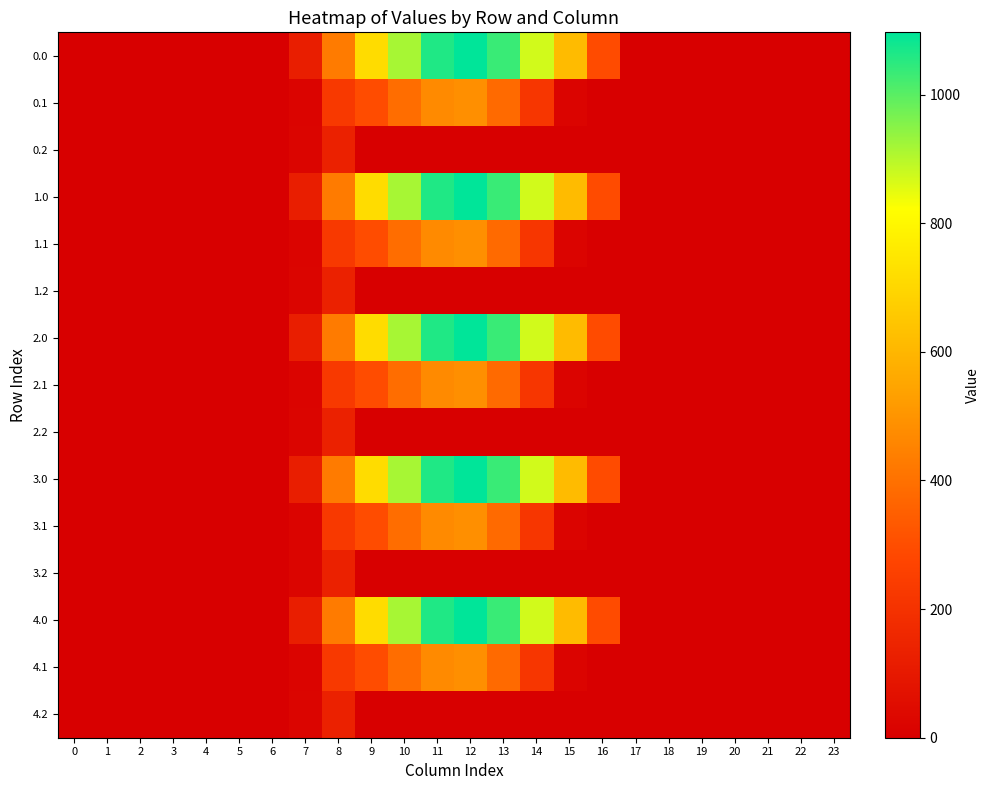

Reading right to left, extract all data points from this chart.

row_0: 0.0	0.0	0.0	0.0	0.0	0.0	0.0	294.5	615.9	870.6	1032.9	1096.7	1060.3	916.2	716.9	430.3	120.6	0.0	0.0	0.0	0.0	0.0	0.0	0.0
row_1: 0.0	0.0	0.0	0.0	0.0	0.0	0.0	0.0	17.3	219.2	382.7	485.4	471.7	388.1	295.9	227.5	17.7	0.0	0.0	0.0	0.0	0.0	0.0	0.0
row_2: 0.0	0.0	0.0	0.0	0.0	0.0	0.0	0.0	0.0	0.0	0.0	0.0	0.0	0.0	0.0	134.2	22.3	0.0	0.0	0.0	0.0	0.0	0.0	0.0
row_3: 0.0	0.0	0.0	0.0	0.0	0.0	0.0	294.5	615.9	870.6	1032.9	1096.7	1060.3	916.2	716.9	430.3	120.6	0.0	0.0	0.0	0.0	0.0	0.0	0.0
row_4: 0.0	0.0	0.0	0.0	0.0	0.0	0.0	0.0	17.3	219.2	382.7	485.4	471.7	388.1	295.9	227.5	17.7	0.0	0.0	0.0	0.0	0.0	0.0	0.0
row_5: 0.0	0.0	0.0	0.0	0.0	0.0	0.0	0.0	0.0	0.0	0.0	0.0	0.0	0.0	0.0	134.2	22.3	0.0	0.0	0.0	0.0	0.0	0.0	0.0
row_6: 0.0	0.0	0.0	0.0	0.0	0.0	0.0	294.5	615.9	870.6	1032.9	1096.7	1060.3	916.2	716.9	430.3	120.6	0.0	0.0	0.0	0.0	0.0	0.0	0.0
row_7: 0.0	0.0	0.0	0.0	0.0	0.0	0.0	0.0	17.3	219.2	382.7	485.4	471.7	388.1	295.9	227.5	17.7	0.0	0.0	0.0	0.0	0.0	0.0	0.0
row_8: 0.0	0.0	0.0	0.0	0.0	0.0	0.0	0.0	0.0	0.0	0.0	0.0	0.0	0.0	0.0	134.2	22.3	0.0	0.0	0.0	0.0	0.0	0.0	0.0
row_9: 0.0	0.0	0.0	0.0	0.0	0.0	0.0	294.5	615.9	870.6	1032.9	1096.7	1060.3	916.2	716.9	430.3	120.6	0.0	0.0	0.0	0.0	0.0	0.0	0.0
row_10: 0.0	0.0	0.0	0.0	0.0	0.0	0.0	0.0	17.3	219.2	382.7	485.4	471.7	388.1	295.9	227.5	17.7	0.0	0.0	0.0	0.0	0.0	0.0	0.0
row_11: 0.0	0.0	0.0	0.0	0.0	0.0	0.0	0.0	0.0	0.0	0.0	0.0	0.0	0.0	0.0	134.2	22.3	0.0	0.0	0.0	0.0	0.0	0.0	0.0
row_12: 0.0	0.0	0.0	0.0	0.0	0.0	0.0	294.5	615.9	870.6	1032.9	1096.7	1060.3	916.2	716.9	430.3	120.6	0.0	0.0	0.0	0.0	0.0	0.0	0.0
row_13: 0.0	0.0	0.0	0.0	0.0	0.0	0.0	0.0	17.3	219.2	382.7	485.4	471.7	388.1	295.9	227.5	17.7	0.0	0.0	0.0	0.0	0.0	0.0	0.0
row_14: 0.0	0.0	0.0	0.0	0.0	0.0	0.0	0.0	0.0	0.0	0.0	0.0	0.0	0.0	0.0	134.2	22.3	0.0	0.0	0.0	0.0	0.0	0.0	0.0